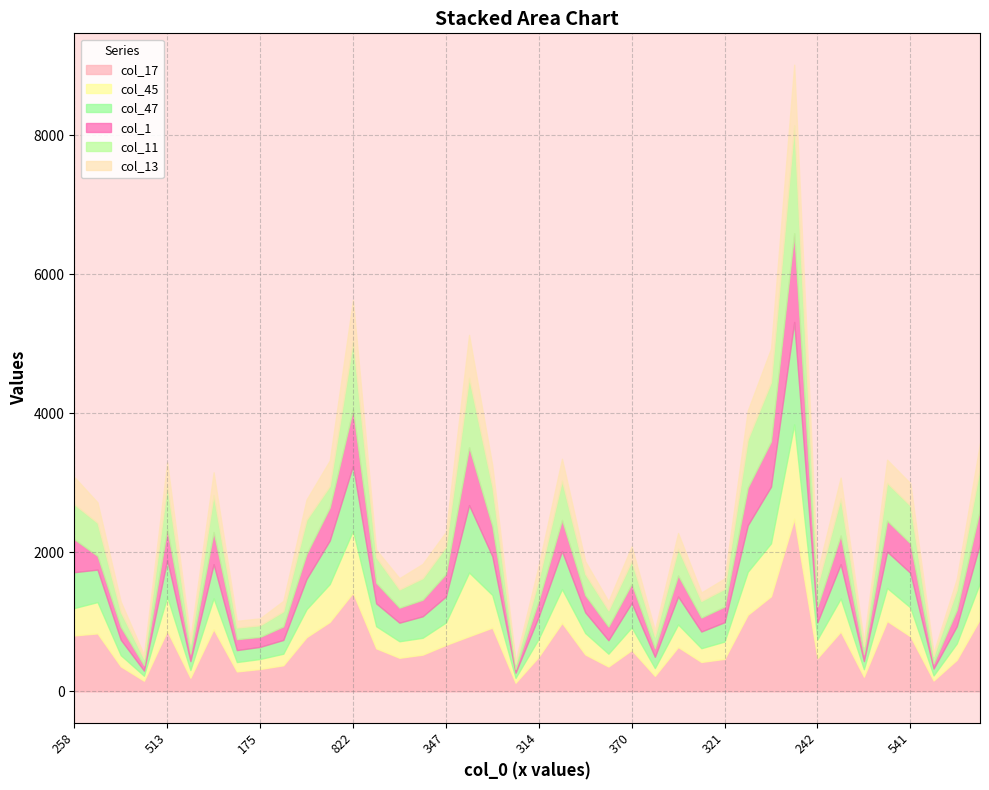

Reading left to right, list all the values displayed in this chart.

col_17: 804	833	359	152	870	195	893	286	321	374	779	998	1419	618	482	527	667	792	916	123	499	984	530	356	593	222	637	422	467	1101	1367	2483	478	859	210	1011	791	155	453	1040
col_45: 394	451	161	72	489	111	445	135	144	167	402	545	894	318	238	243	323	918	470	70	259	487	309	185	327	112	325	198	249	619	762	1357	270	476	108	475	416	73	236	521
col_47: 516	467	223	74	531	129	491	172	174	198	436	626	932	329	267	309	373	969	558	75	320	546	298	194	352	162	402	240	278	669	815	1473	246	494	117	524	497	99	247	564
col_1: 474	198	183	76	445	108	462	157	144	194	360	475	811	295	216	238	325	833	434	52	233	448	247	196	275	122	303	201	225	541	651	1276	226	412	99	445	425	73	235	492
col_11: 503	475	216	94	620	145	533	167	167	217	491	309	978	368	262	310	390	998	567	78	299	568	305	234	327	169	384	239	255	695	850	1551	304	535	117	544	543	106	289	601
col_13: 393	295	150	59	337	84	327	97	100	151	291	368	597	109	163	206	214	618	307	40	206	313	183	132	213	93	227	122	149	415	486	875	194	298	68	333	322	52	161	355